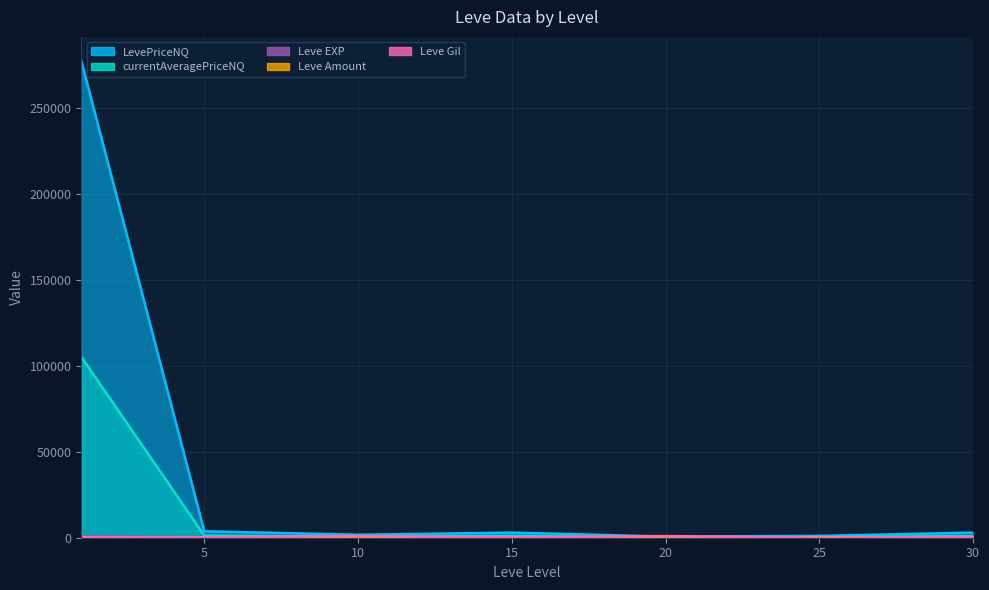

Reading left to right, what are all the values shown in this chart?

Leve EXP: 1=900	5=6	10=10	15=19	20=22	25=55	30=72
Leve Gil: 1=113	5=280	10=990	15=270	20=960	25=60	30=430
Leve Amount: 1=113	5=224	10=173	15=169	20=277	25=288	30=294
currentAveragePriceNQ: 1=105270	5=1250	10=576	15=995	20=231	25=349	30=1000
LevePriceNQ: 1=277552	5=3751	10=1728	15=2985	20=694	25=1048	30=3000